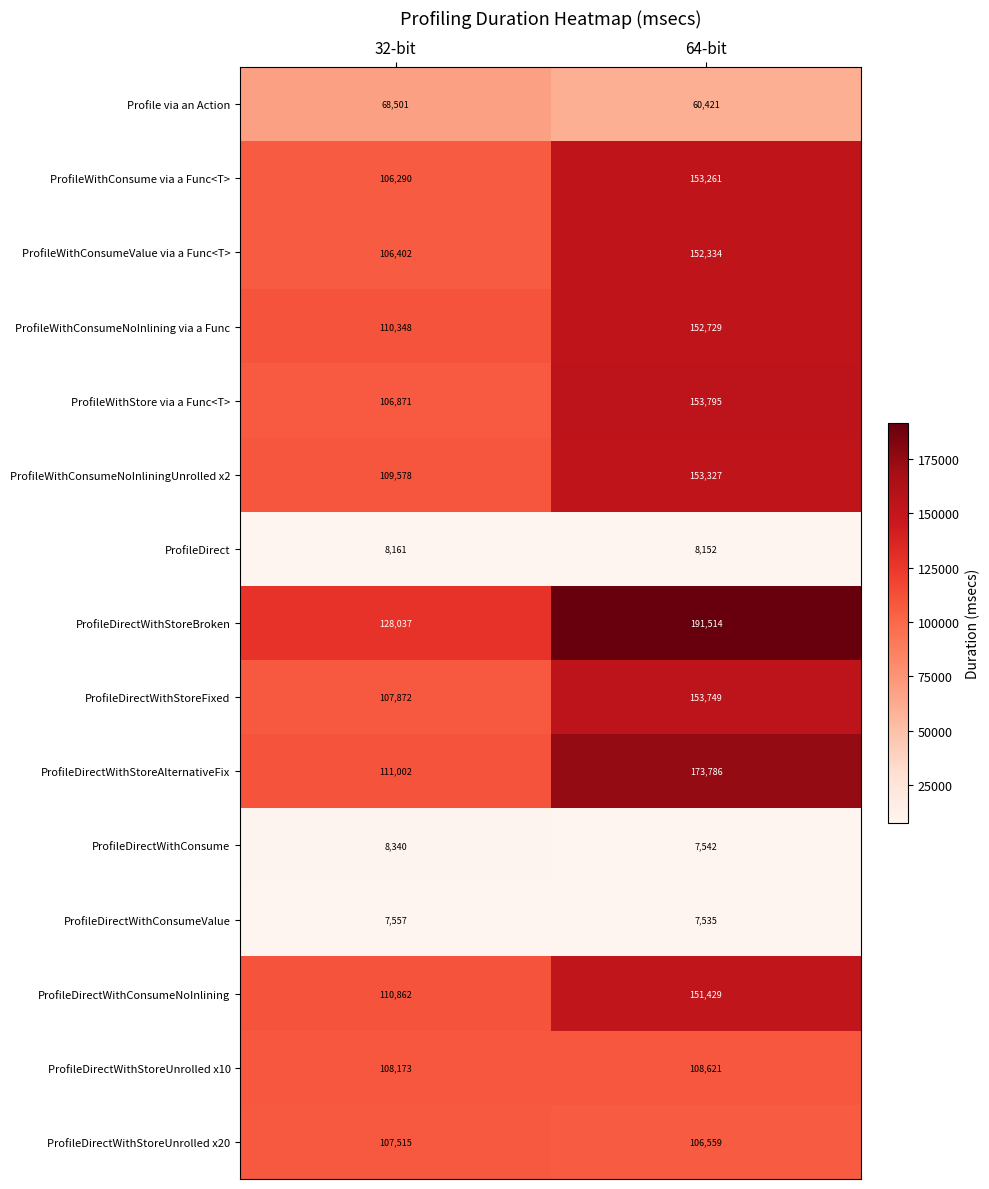

Reading left to right, transcribe all the data shown in this chart.

Profile via an Action: 68501	60421
ProfileWithConsume via a Func<T>: 106290	153261
ProfileWithConsumeValue via a Func<T>: 106402	152334
ProfileWithConsumeNoInlining via a Func: 110348	152729
ProfileWithStore via a Func<T>: 106871	153795
ProfileWithConsumeNoInliningUnrolled x2: 109578	153327
ProfileDirect: 8161	8152
ProfileDirectWithStoreBroken: 128037	191514
ProfileDirectWithStoreFixed: 107872	153749
ProfileDirectWithStoreAlternativeFix: 111002	173786
ProfileDirectWithConsume: 8340	7542
ProfileDirectWithConsumeValue: 7557	7535
ProfileDirectWithConsumeNoInlining: 110862	151429
ProfileDirectWithStoreUnrolled x10: 108173	108621
ProfileDirectWithStoreUnrolled x20: 107515	106559